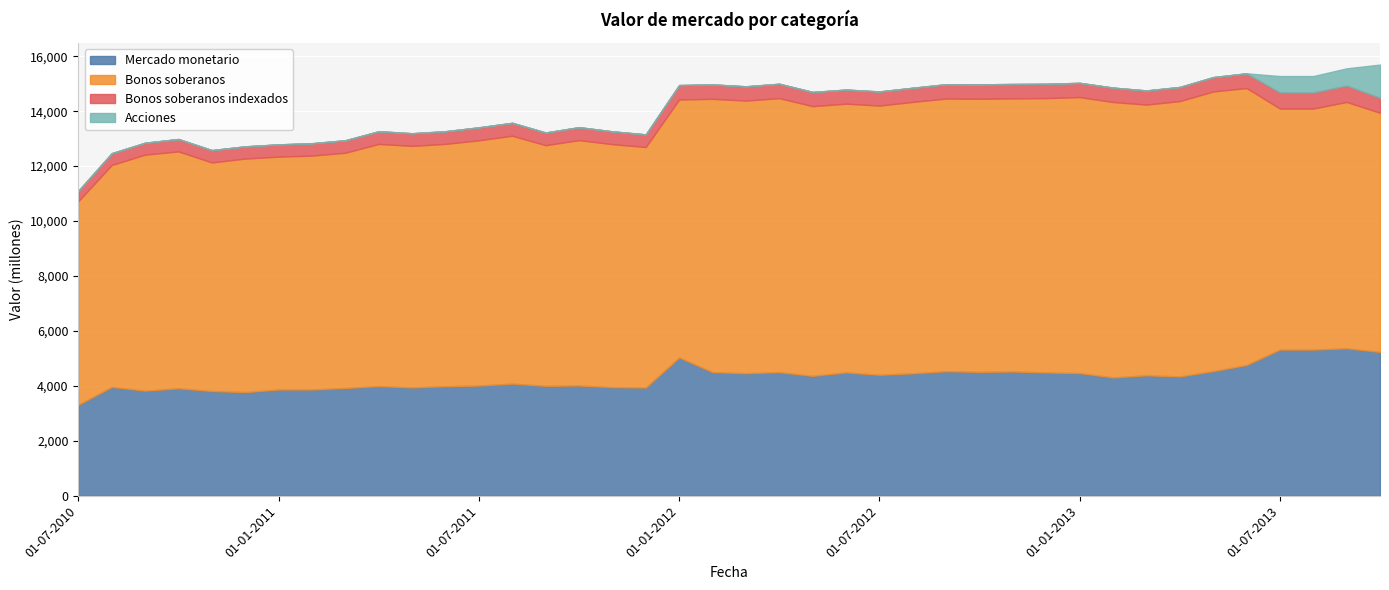

Which has a higher value, 01-06-2011 or 01-08-2010?

01-06-2011